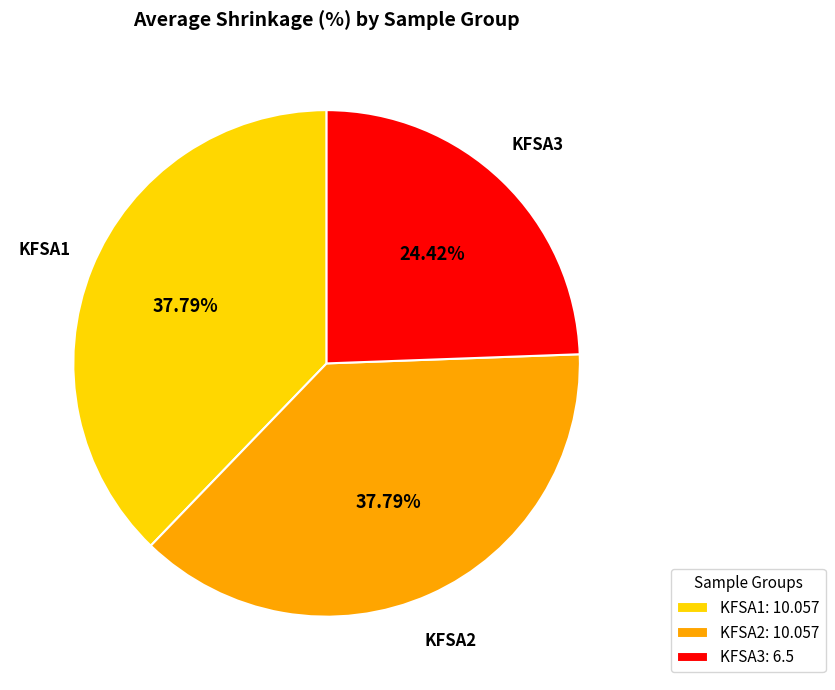

To the nearest percent, what is the average slice percentage?

33%